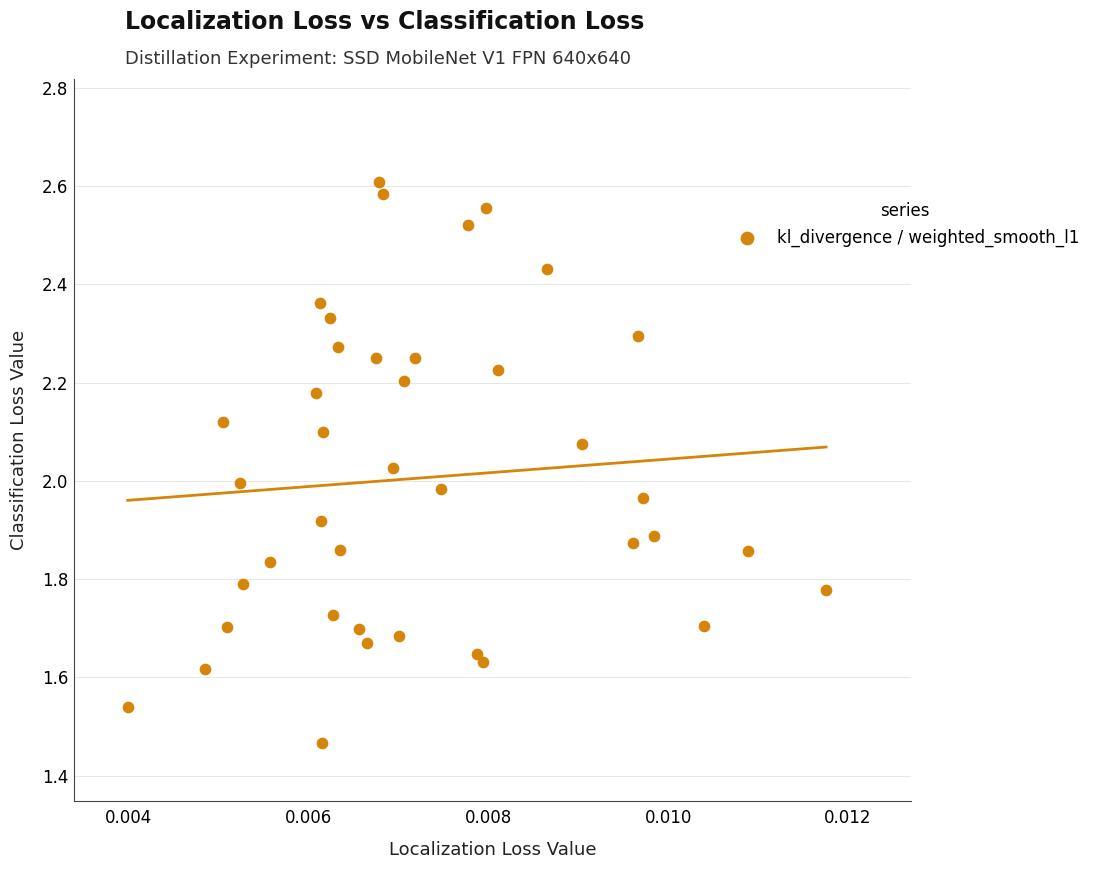

What is the range of Y values (max minus min)?

1.1